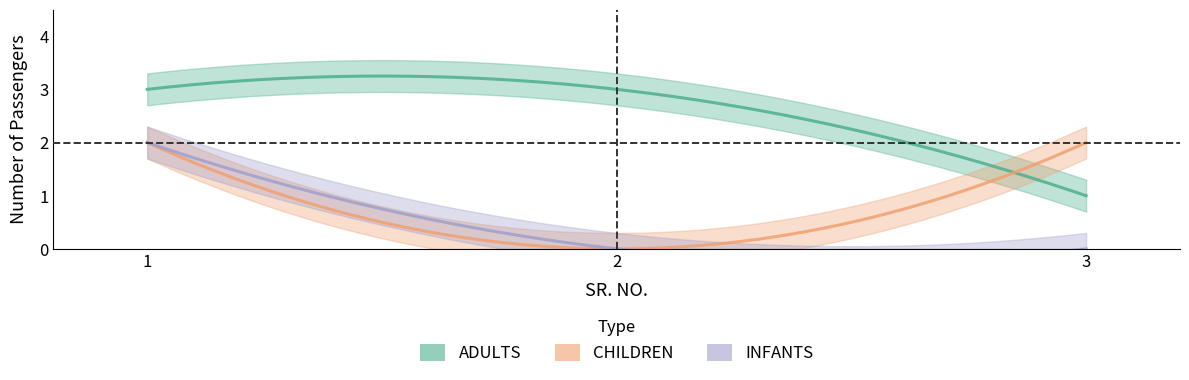

How many lines are shown in the chart?

3